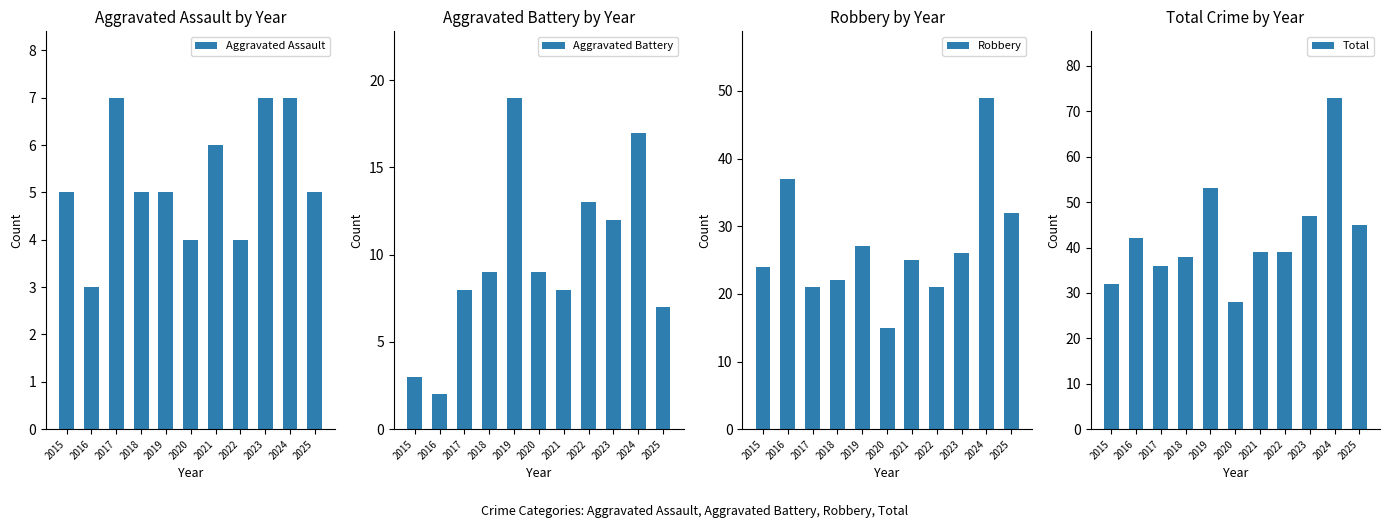

What is the difference between the Total values at 2021 and 2019?

14